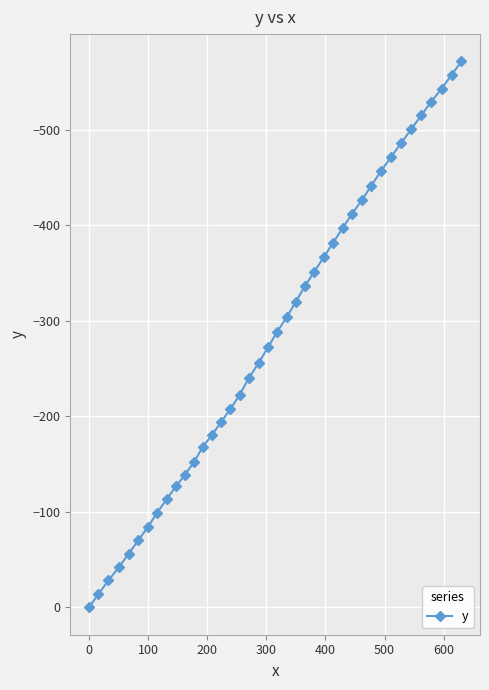

Reading right to left, what are all the values shown in this chart?

-571.4	-557.2	-542.8	-529.2	-514.8	-500.4	-485.9	-471.5	-457.0	-441.5	-426.1	-411.9	-396.7	-381.5	-366.4	-351.2	-336.1	-320.0	-303.9	-288.5	-272.2	-255.8	-240.3	-222.8	-207.6	-193.9	-180.7	-168.3	-152.4	-139.0	-127.0	-113.3	-99.2	-84.3	-70.3	-56.0	-41.8	-28.4	-14.0	0.0